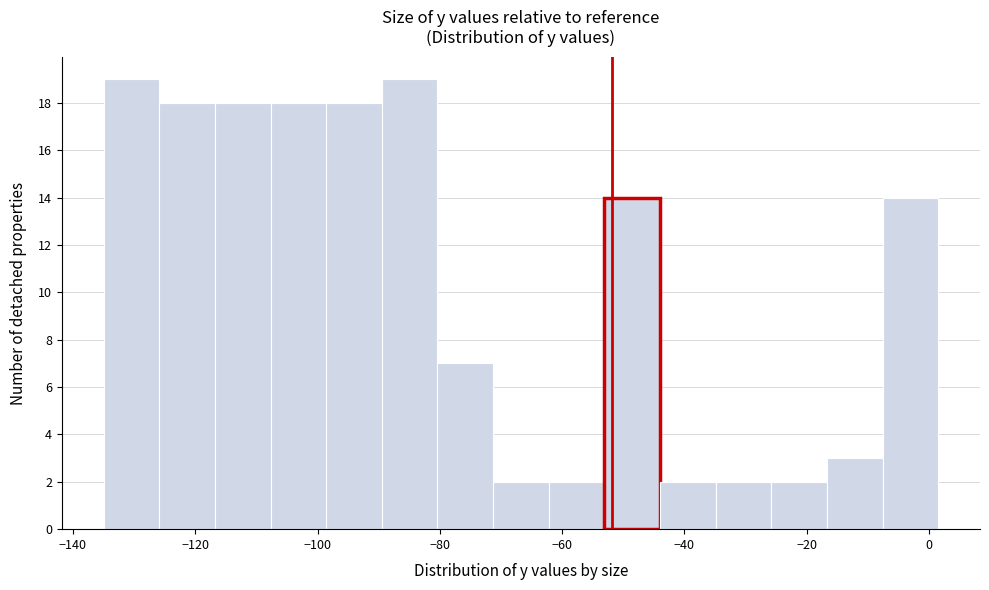

Reading left to right, transcribe this chart: for each bar, give the range it covers on the x-axis and its height. Neither the bar edges nor the heights are printed on the chart, so give them approximately, as read against the axes.

-134 to -126: 19
-126 to -116: 18
-116 to -108: 18
-108 to -98: 18
-98 to -90: 18
-90 to -80: 19
-80 to -72: 7
-72 to -62: 2
-62 to -54: 2
-54 to -44: 14
-44 to -34: 2
-34 to -26: 2
-26 to -16: 2
-16 to -8: 3
-8 to 2: 14